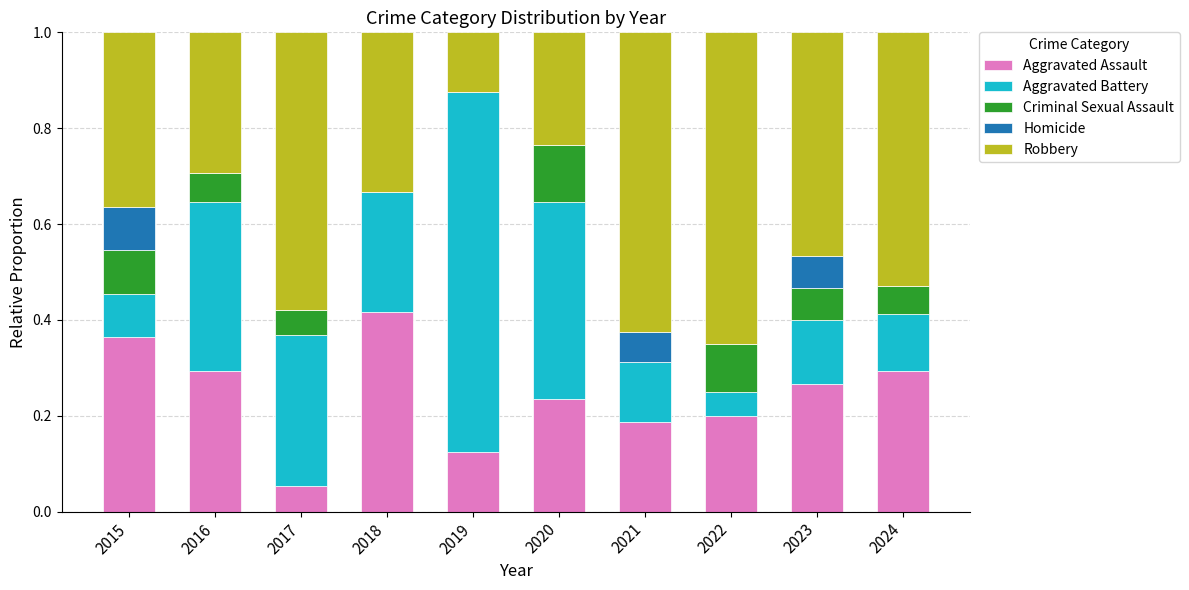

What is the total value across all series at 2017?

1.0